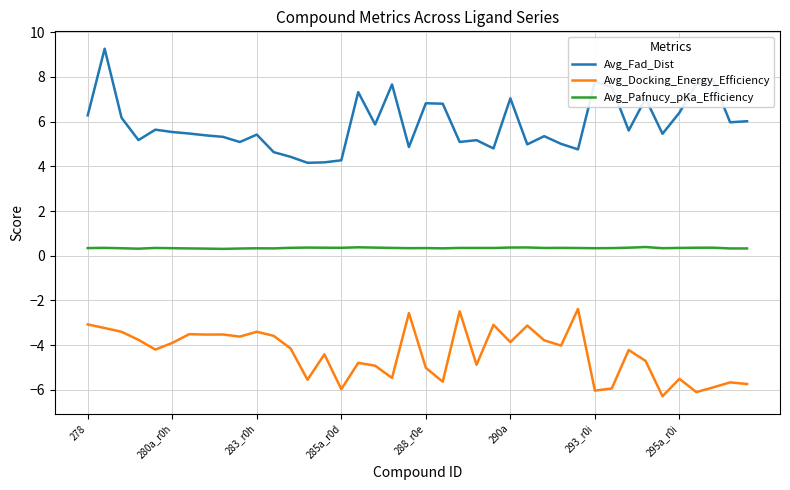

What are all the series names shown in the legend?

Avg_Fad_Dist, Avg_Docking_Energy_Efficiency, Avg_Pafnucy_pKa_Efficiency